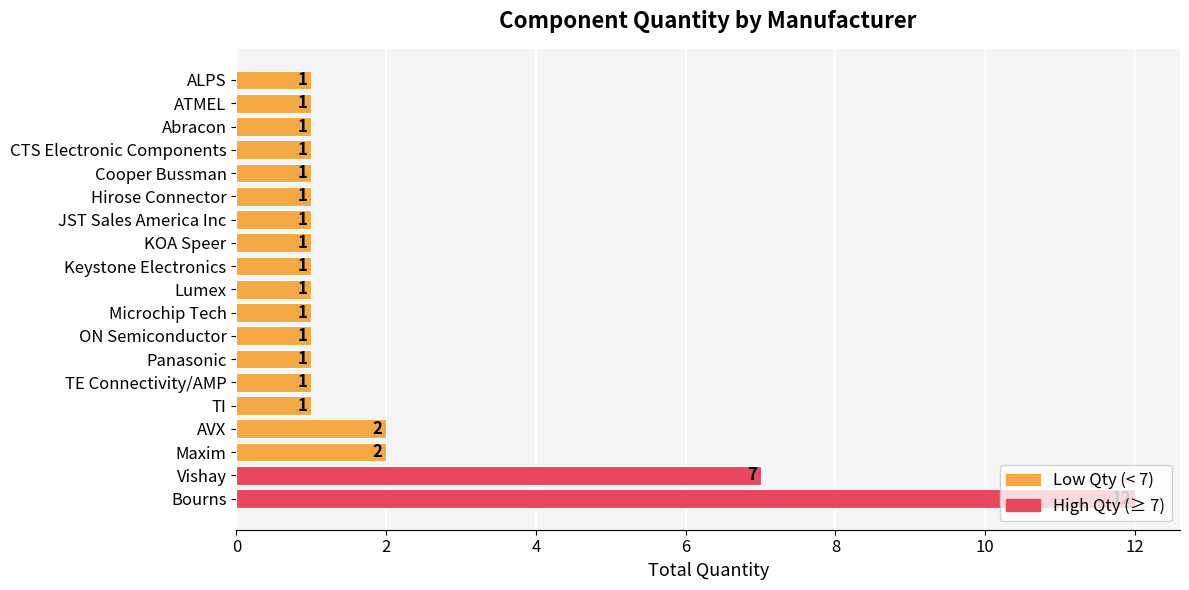

At which category does the chart reach its peak across all series?

Bourns